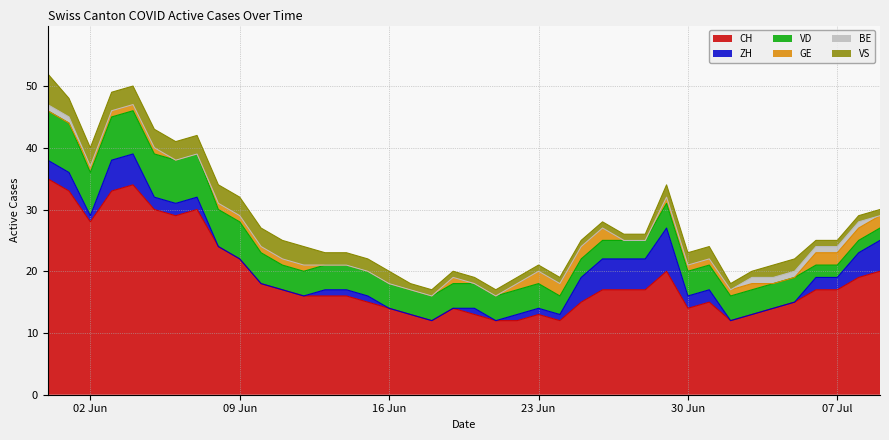

What is the total value across all series at 2020-06-08?

34